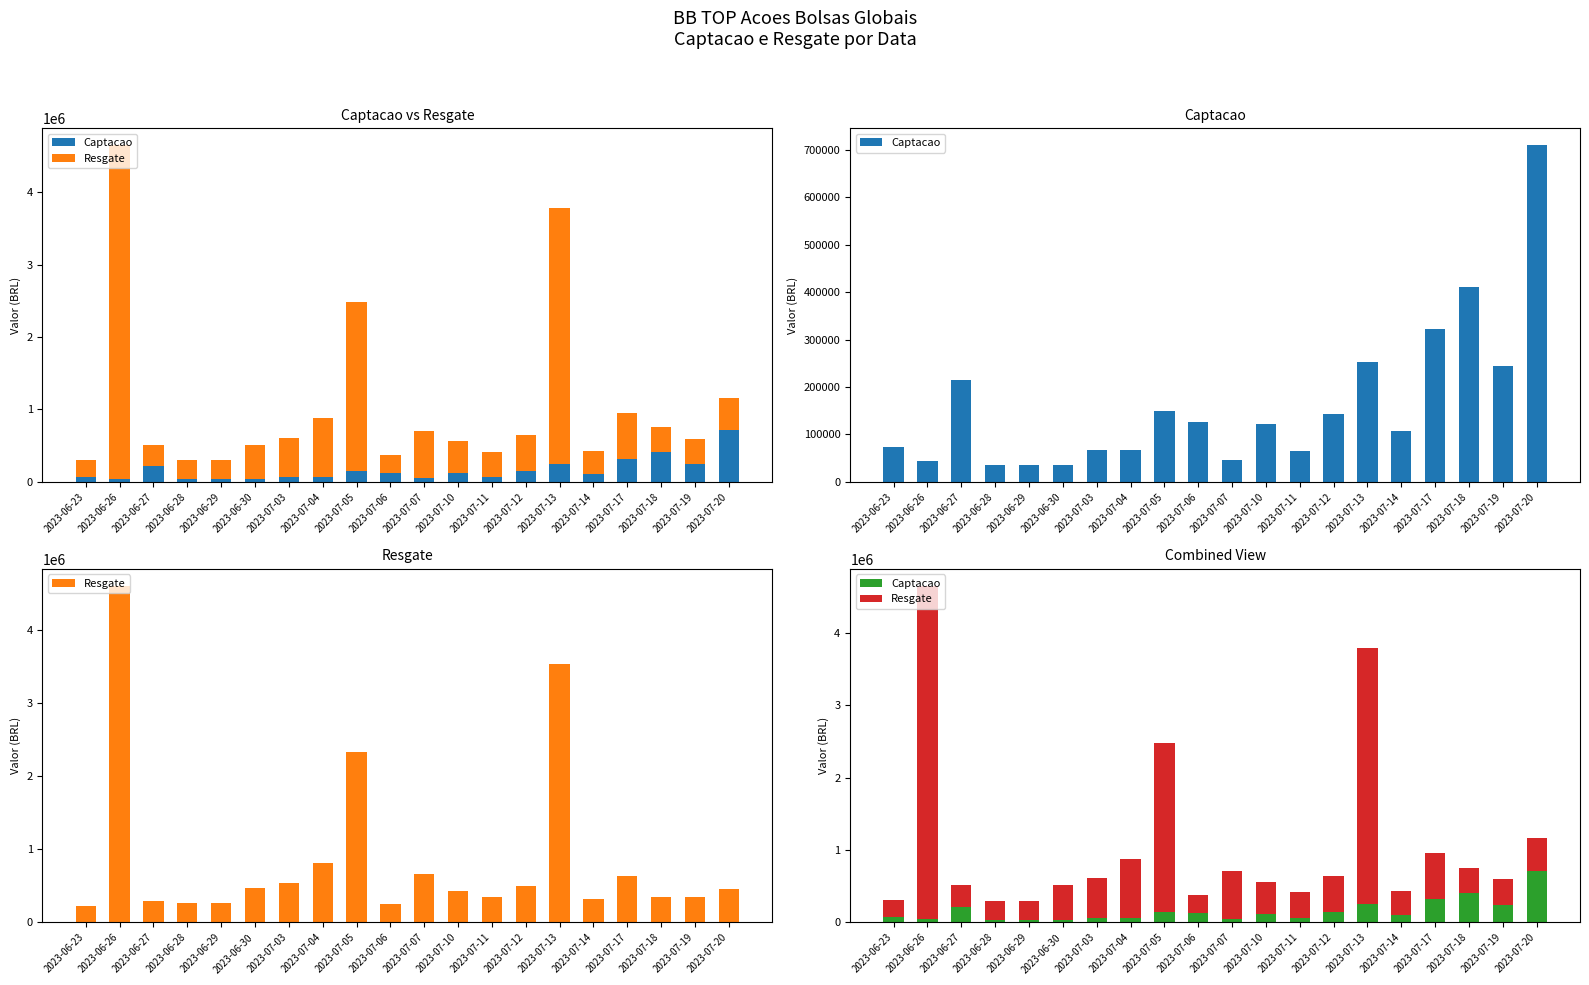

Which series has the widest spread of values?

Resgate